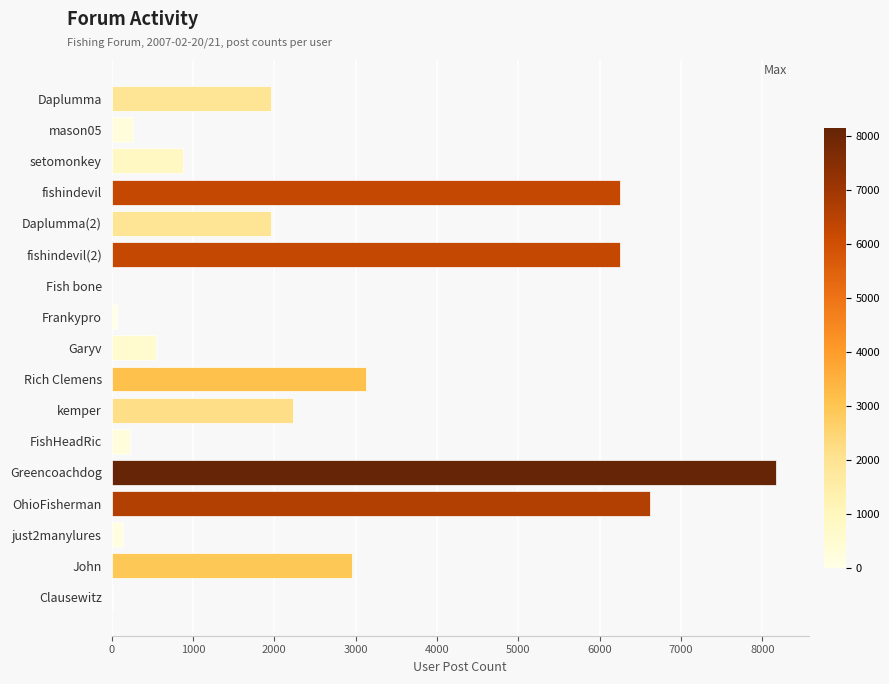

What is the change in value from Daplumma to FishHeadRic?

-1735